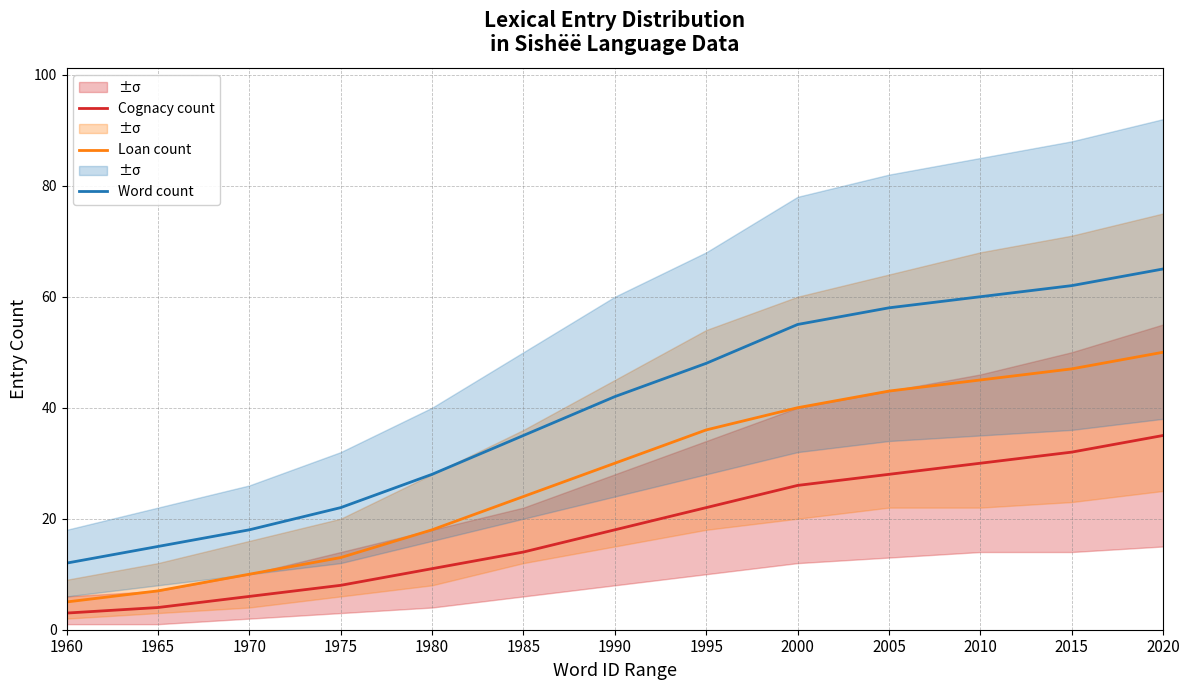

What is the highest value of the Loan count series?

50